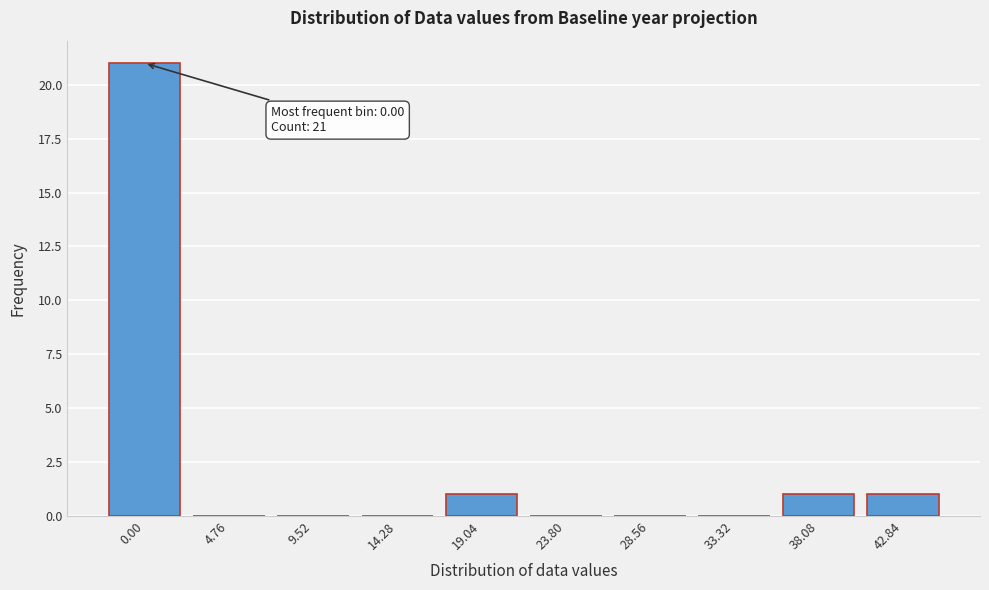

Reading left to right, transcribe all the data shown in this chart.

0.00=21	4.76=0	9.52=0	14.28=0	19.04=1	23.80=0	28.56=0	33.32=0	38.08=1	42.84=1